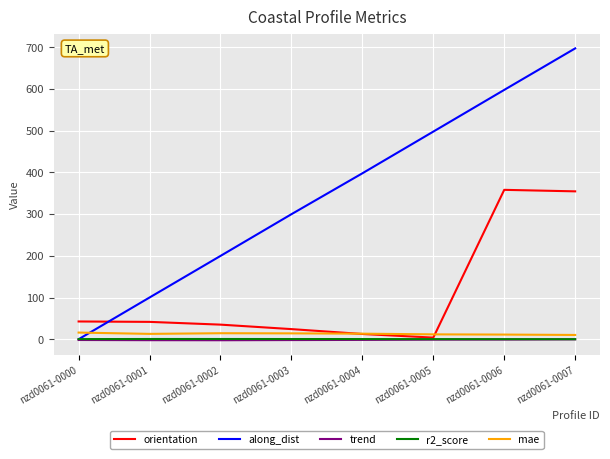

What is the difference between the maximum and minimum values in the mae series?

5.7